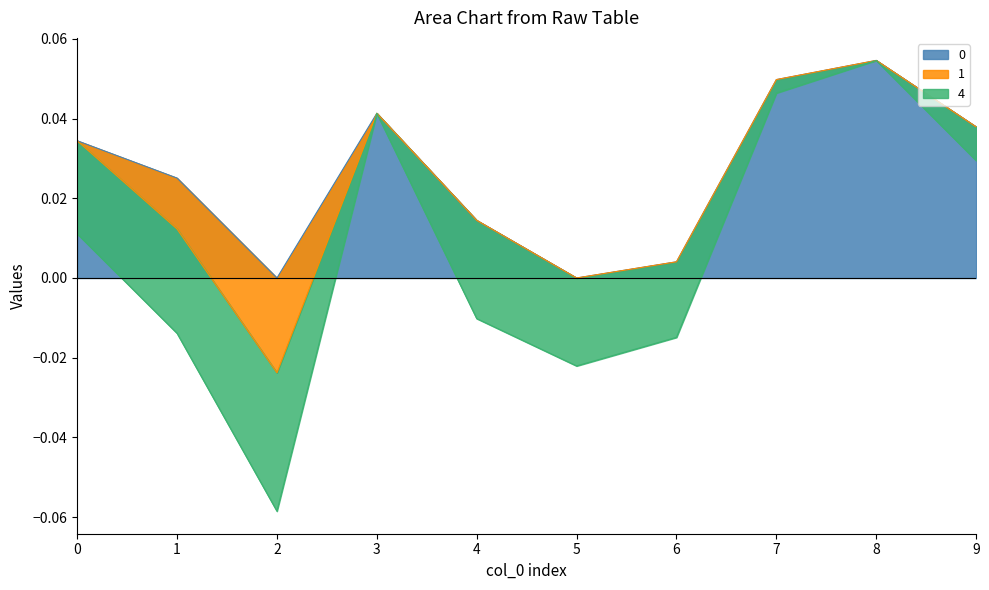

Reading left to right, what are all the values shown in this chart?

0: 0.0	0.0	0.0	0.0	0.0	0.0	0.0	0.0	0.1	0.0
1: 0.0	-0.0	-0.0	0.0	0.0	0.0	0.0	0.0	0.0	0.0
4: -0.0	-0.0	-0.0	0.0	-0.0	-0.0	-0.0	-0.0	0.0	-0.0